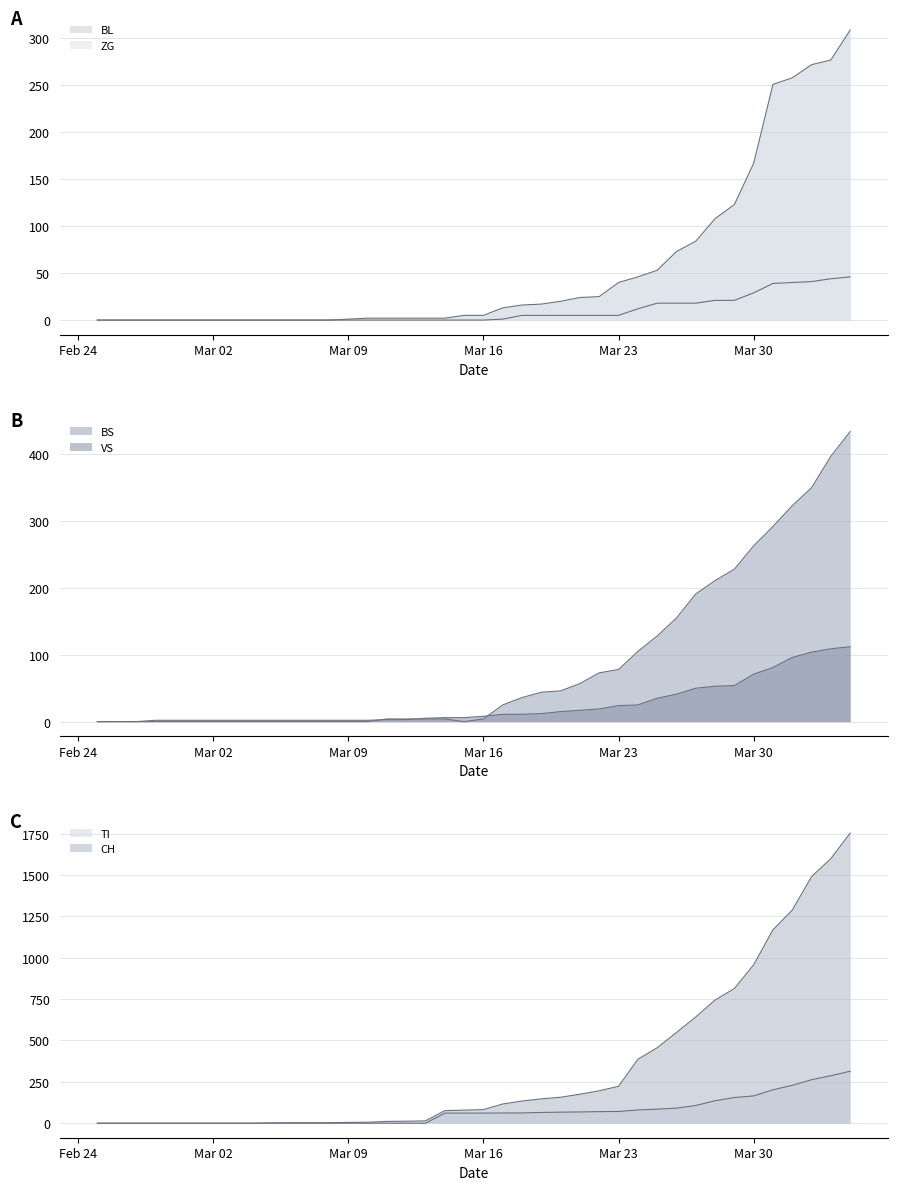

Reading left to right, extract all data points from this chart.

CH: 0	0	0	0	0	0	0	0	0	2	3	3	3	5	6	11	12	14	76	79	82	116	134	147	157	175	196	223	386	456	548	642	744	814	957	1169	1288	1490	1599	1753
BL: 0	0	0	0	0	0	0	0	0	0	0	0	0	1	2	2	2	2	2	5	5	13	16	17	20	24	25	40	46	53	73	84	108	123	167	251	258	272	277	309
BS: 0	0	0	0	0	0	0	0	0	0	0	0	0	0	0	4	4	4	4	0	4	25	36	44	46	57	73	78	105	128	155	191	211	228	263	292	323	350	397	434
TI: 0	0	0	0	0	0	0	0	0	0	0	0	0	0	0	0	0	0	61	61	61	62	62	65	67	68	70	71	80	85	91	107	136	155	165	202	229	263	287	314
VS: 0	0	0	2	2	2	2	2	2	2	2	2	2	2	2	3	3	5	6	6	8	11	11	12	15	17	19	24	25	35	41	50	53	54	71	81	96	104	109	112
ZG: 0	0	0	0	0	0	0	0	0	0	0	0	0	0	0	0	0	0	0	0	0	1	5	5	5	5	5	5	12	18	18	18	21	21	29	39	40	41	44	46